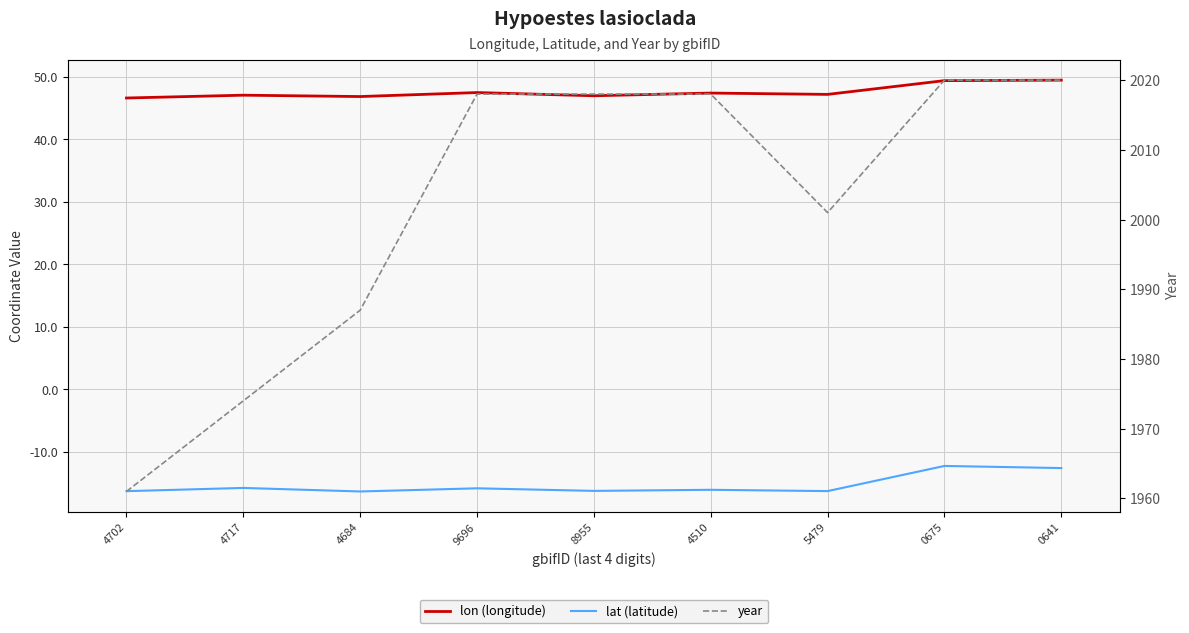

What is the sum of the year values at 5479 and 8955?

4019.0